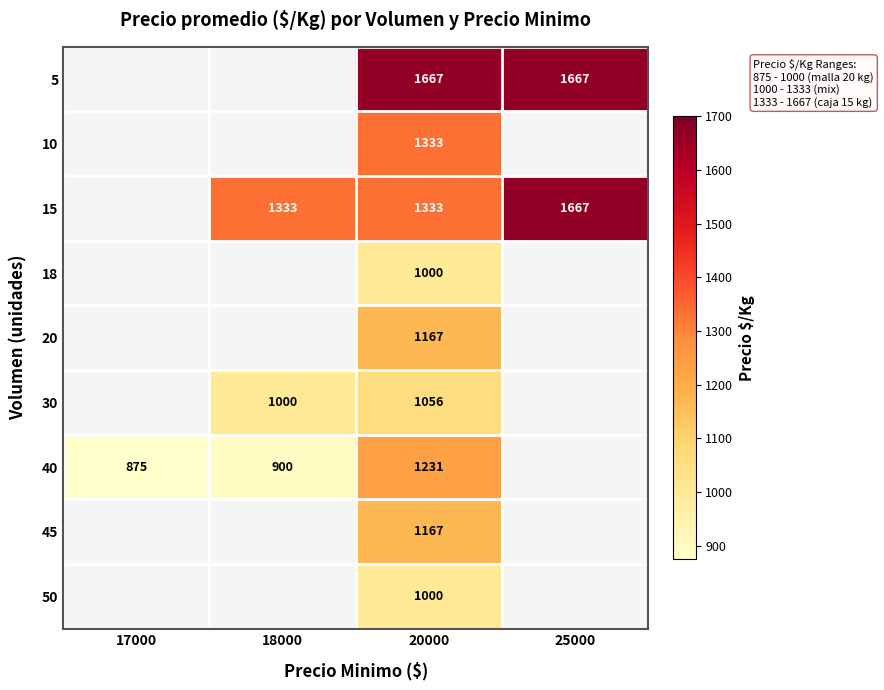

What is the spread (max minus min) of values at 20000?

667